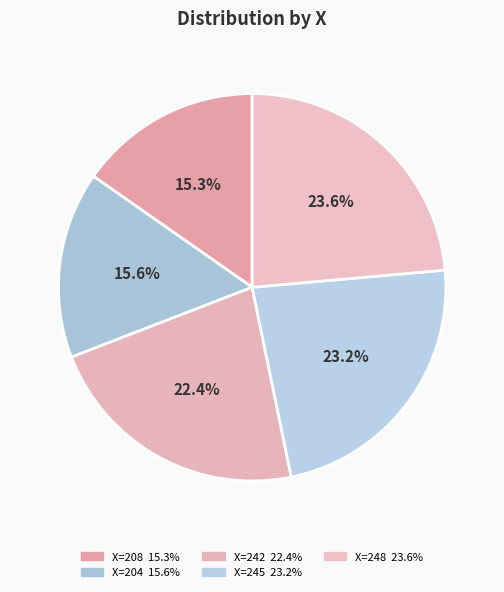

Count the number of slices in the pie.

5